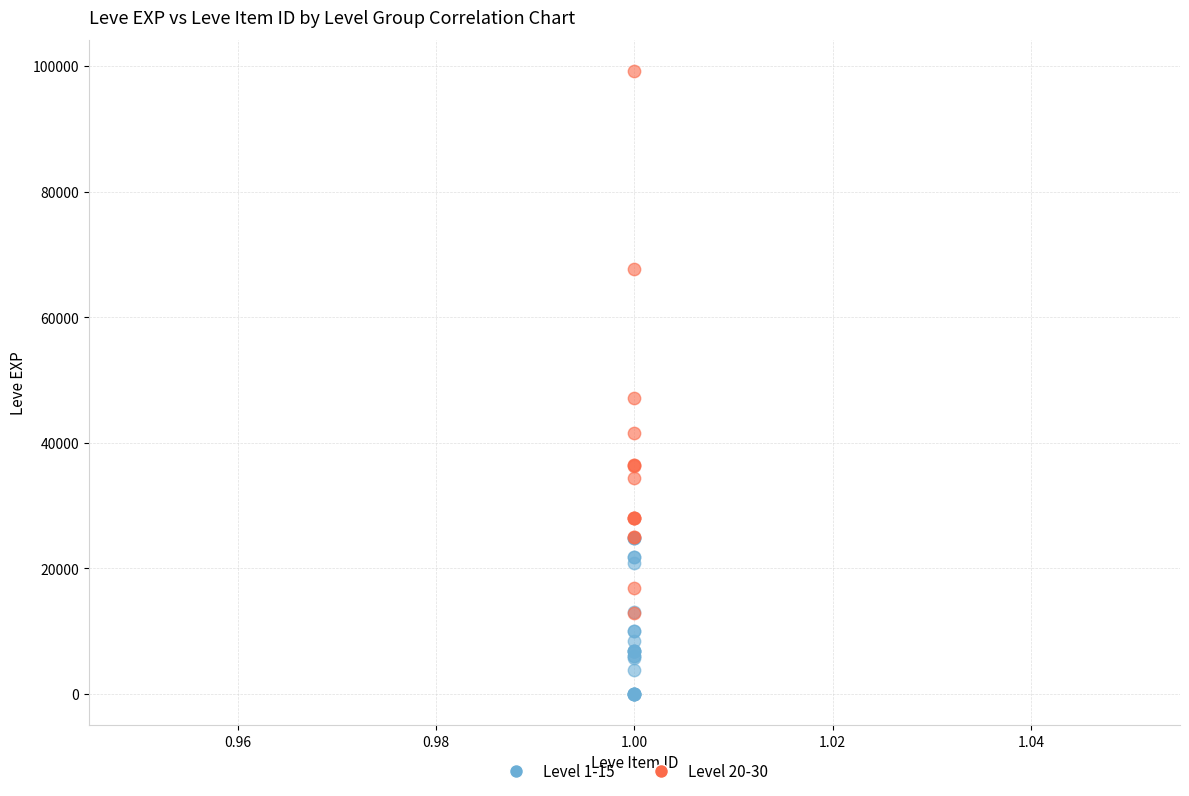

Which series reaches the maximum Y coordinate?

Level 20-30